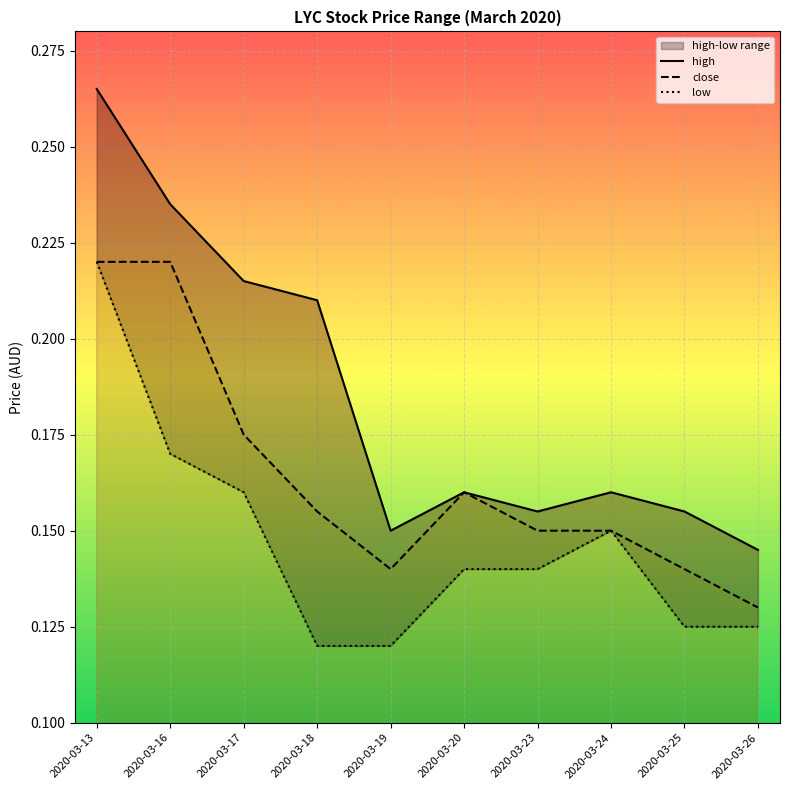

What is the difference between the second highest and minimum values in the close series?

0.1